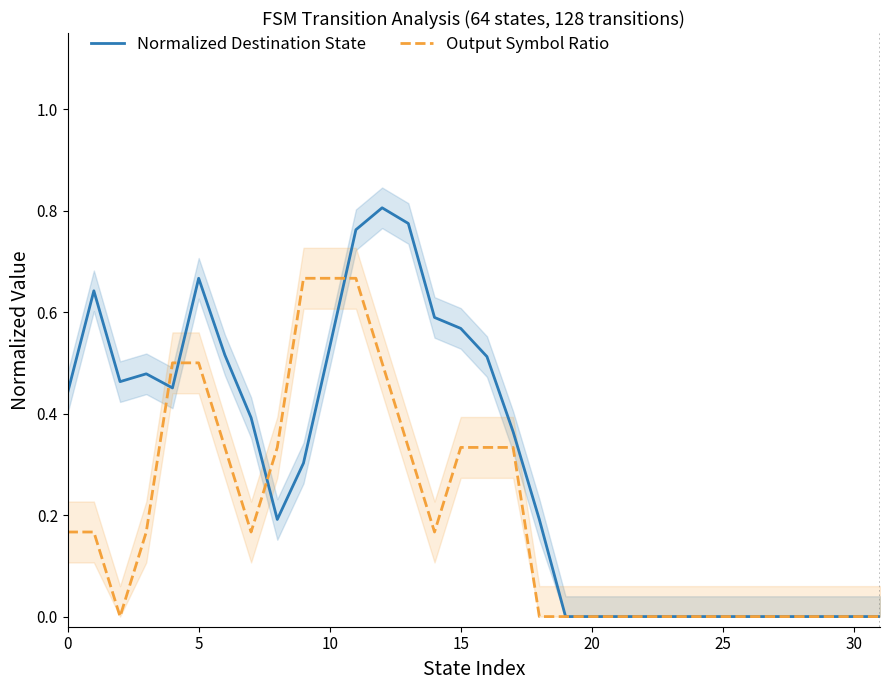

What are all the series names shown in the legend?

Normalized Destination State, Output Symbol Ratio